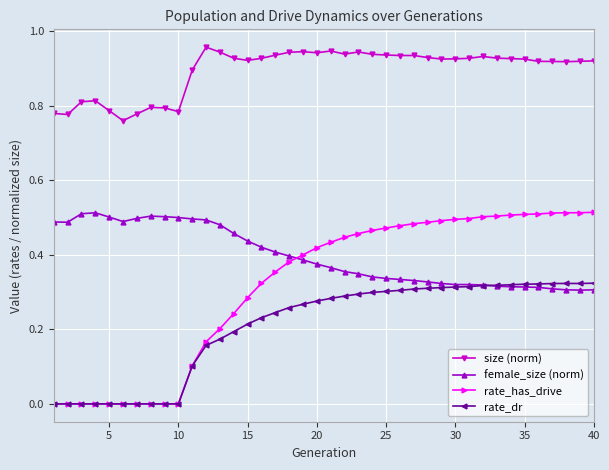

True or false: size (norm) and rate_has_drive intersect in this chart.

False